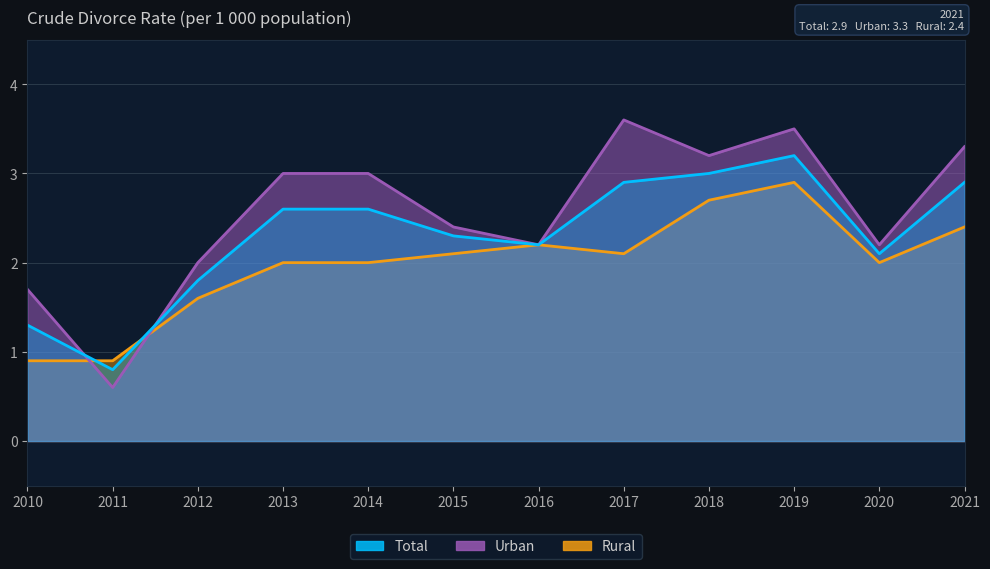

What is the value of the Total point at the 6th from the left?

2.3